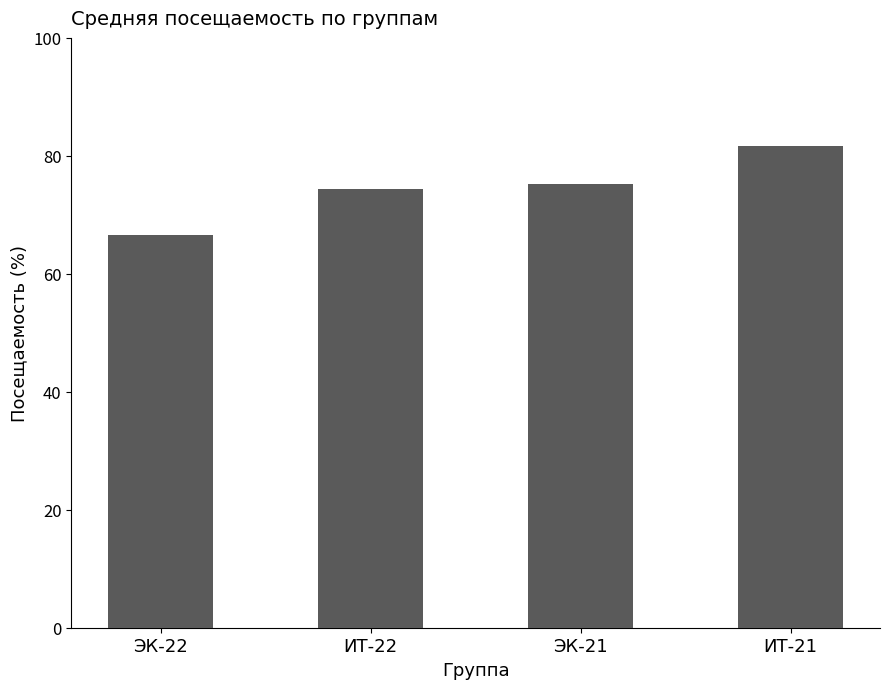

What is the average value?

74.5